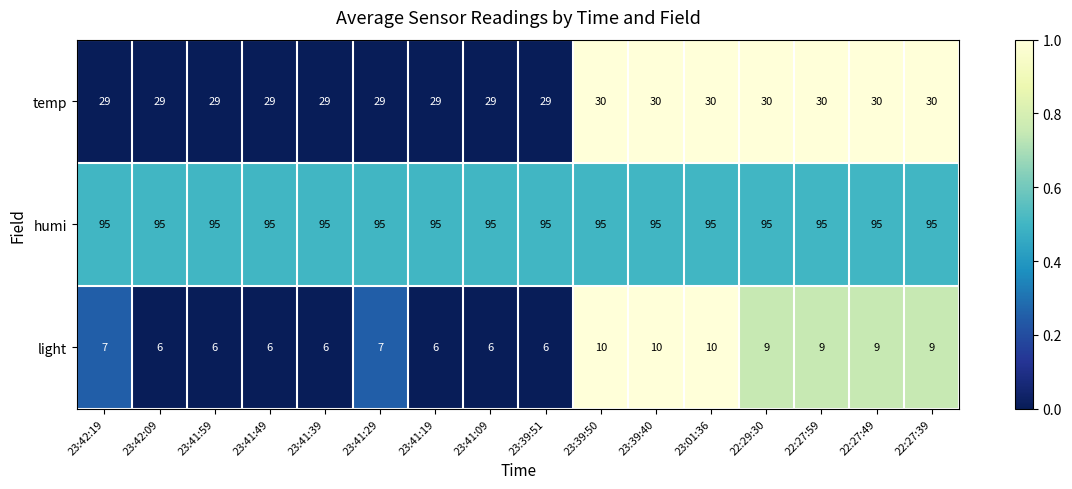

How many categories are shown in the chart?

16